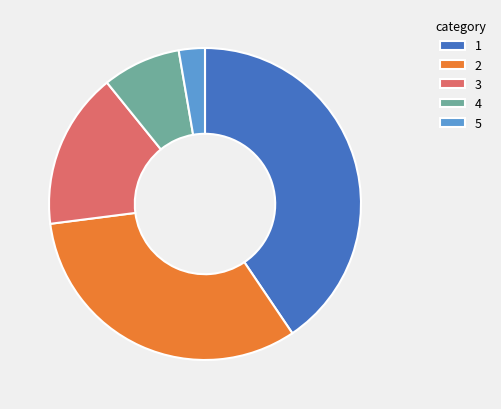

Is there a majority slice in this chart?

No